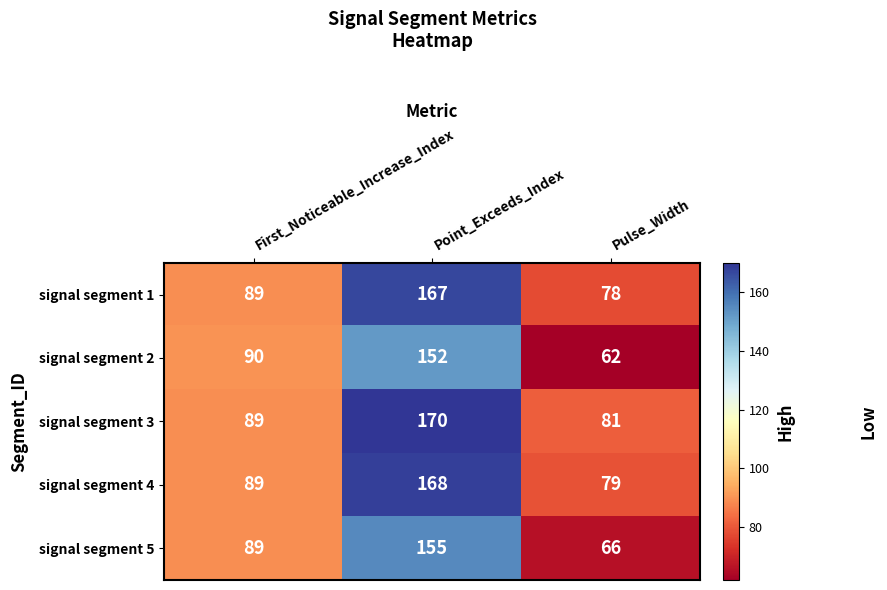

How many data points does each series have?

3